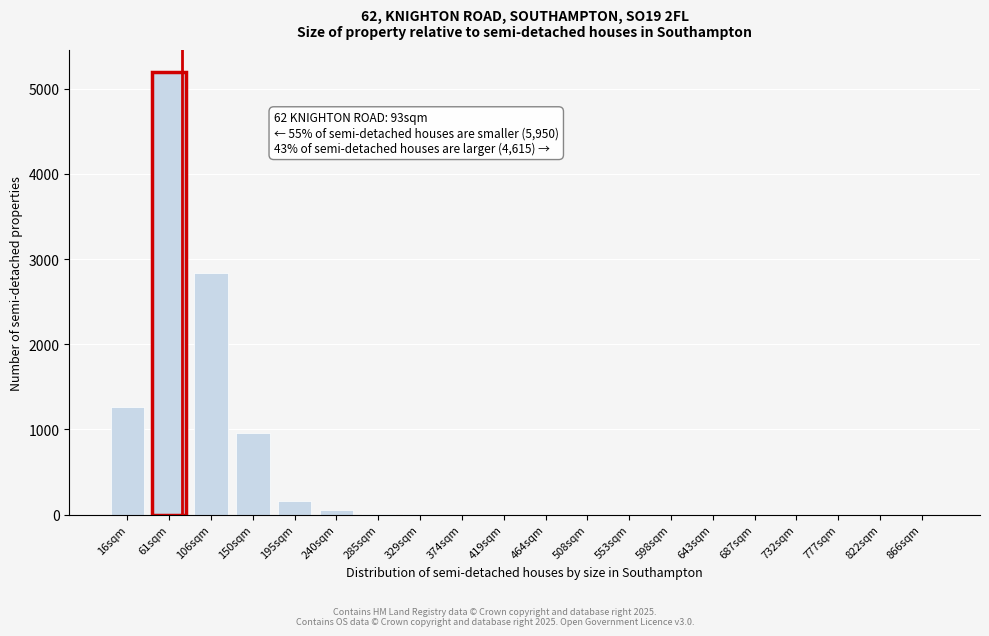

At which category does the chart reach its peak across all series?

61sqm